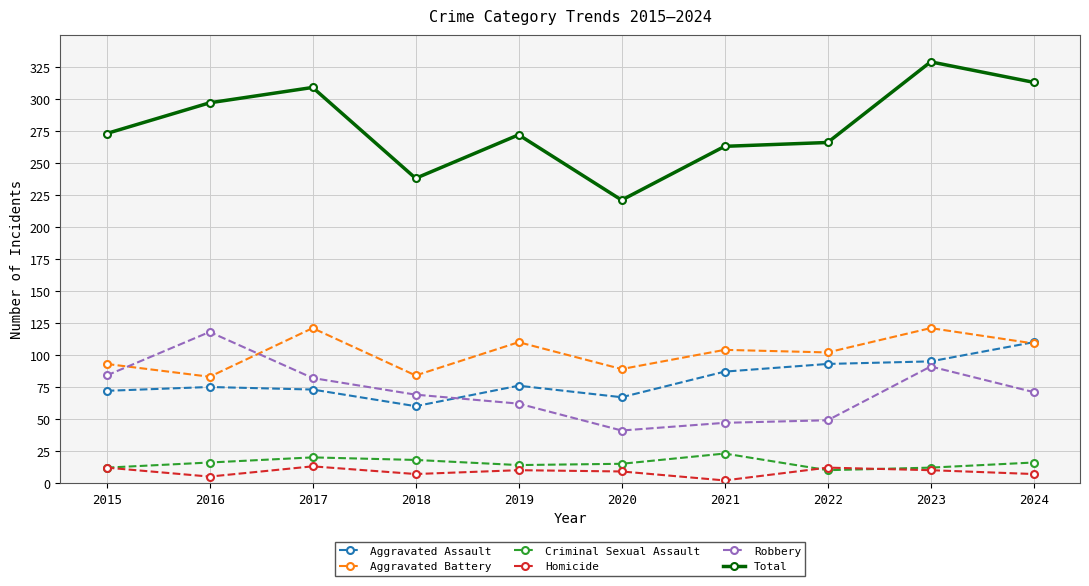

What are all the series names shown in the legend?

Aggravated Assault, Aggravated Battery, Criminal Sexual Assault, Homicide, Robbery, Total